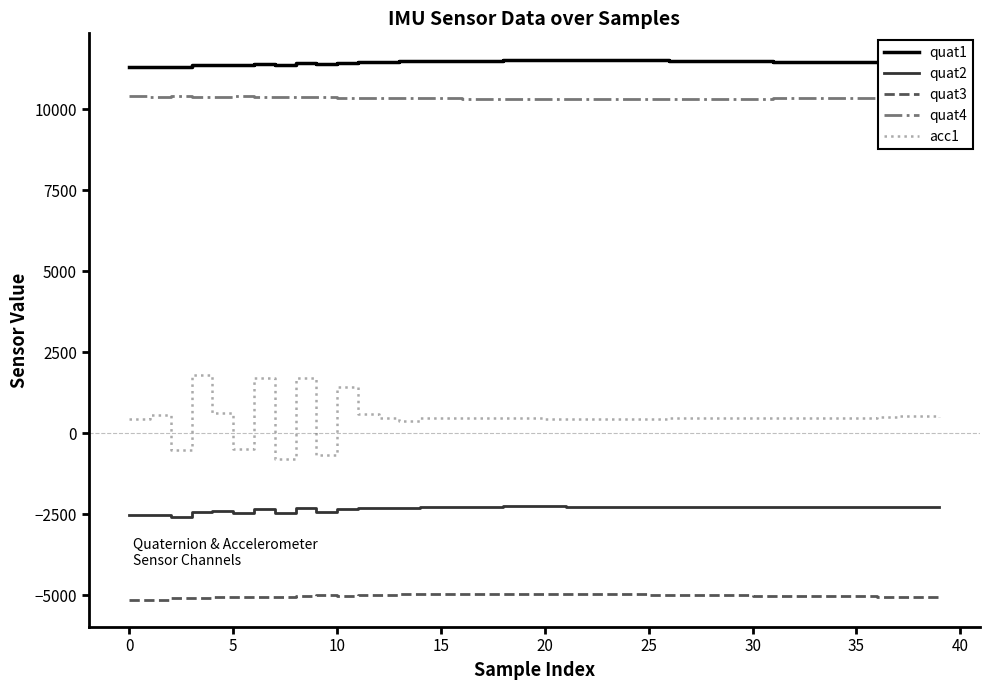

List the series in order of their peak value, highest first.

quat1, quat4, acc1, quat2, quat3